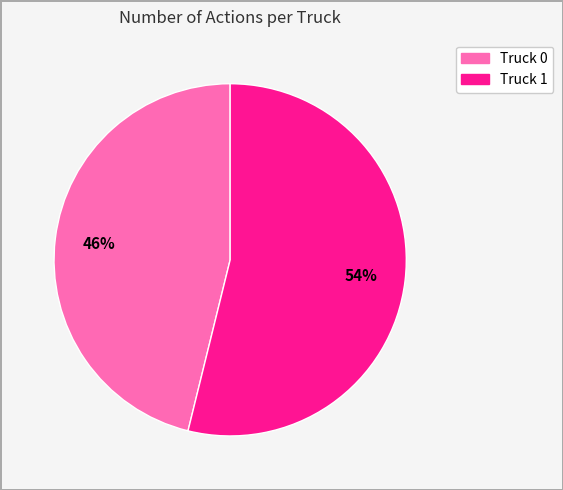

Do Truck 0 and Truck 1 together represent more than half of the pie?

Yes